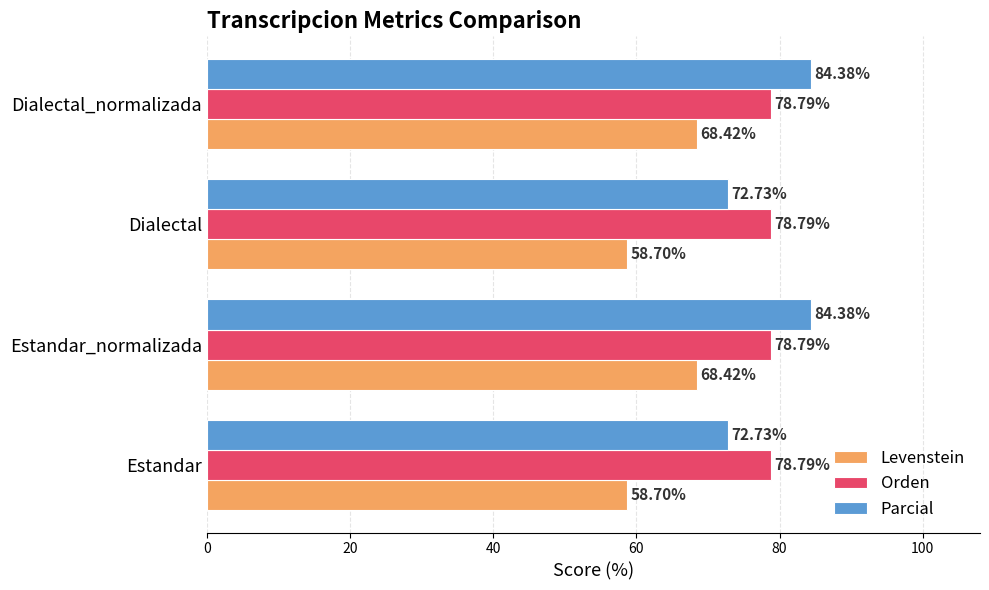

What is the sum of the Orden values at Dialectal and Estandar?

157.6